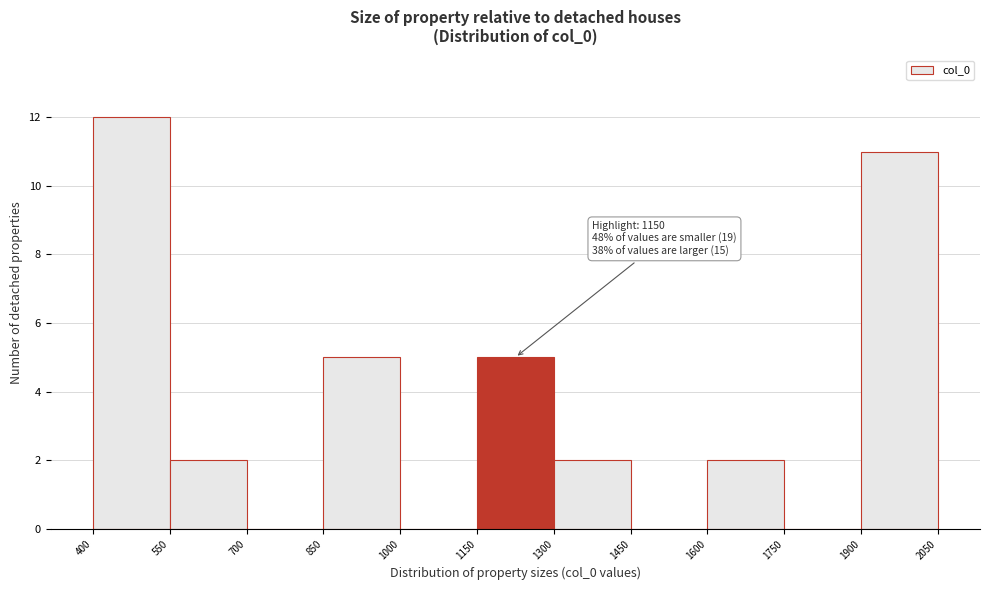

Over which range of the x-axis is the bar tallest?

400 to 550